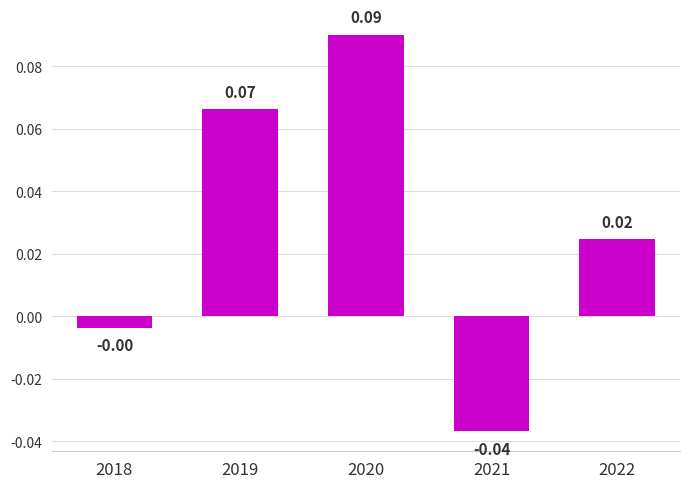

How many values are above zero?

3